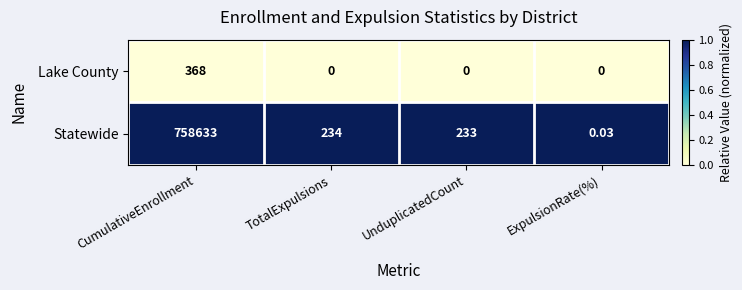

Between UnduplicatedCount and ExpulsionRate(%), which series saw the biggest shift?

Statewide